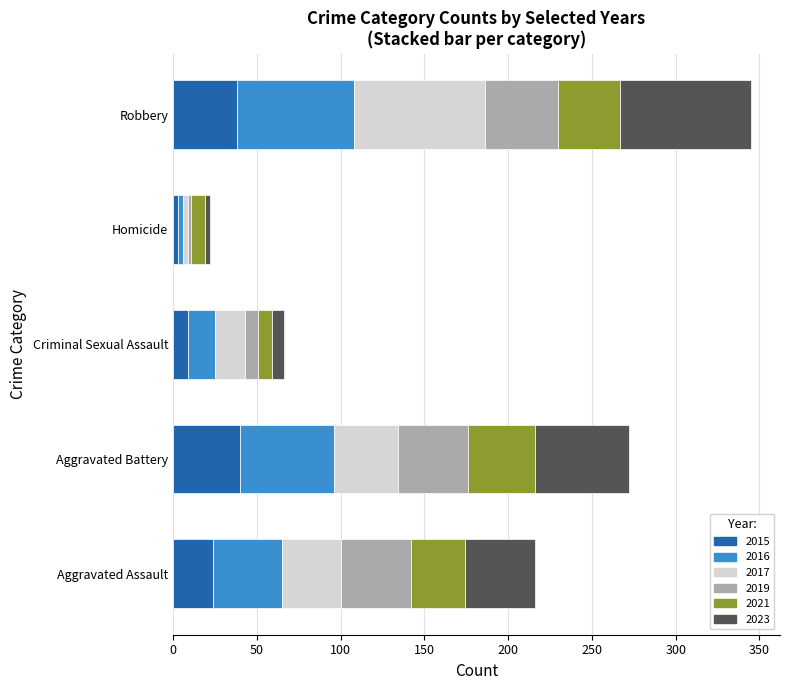

What is the highest value of the 2015 series?

40